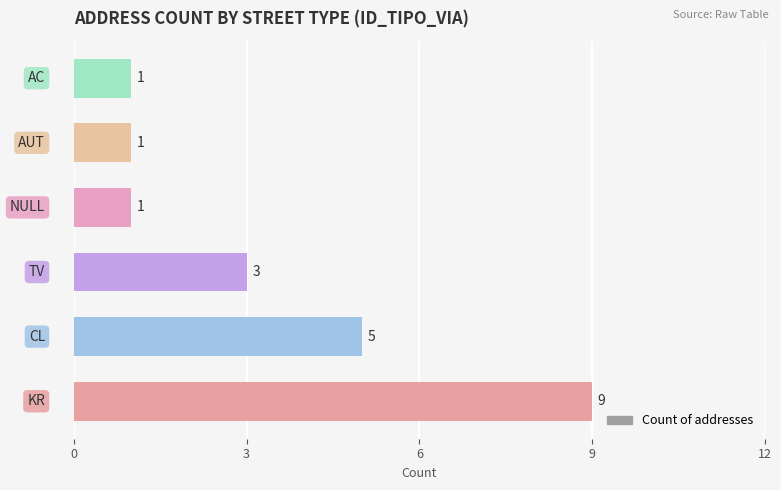

How many values are between 1 and 5?

5